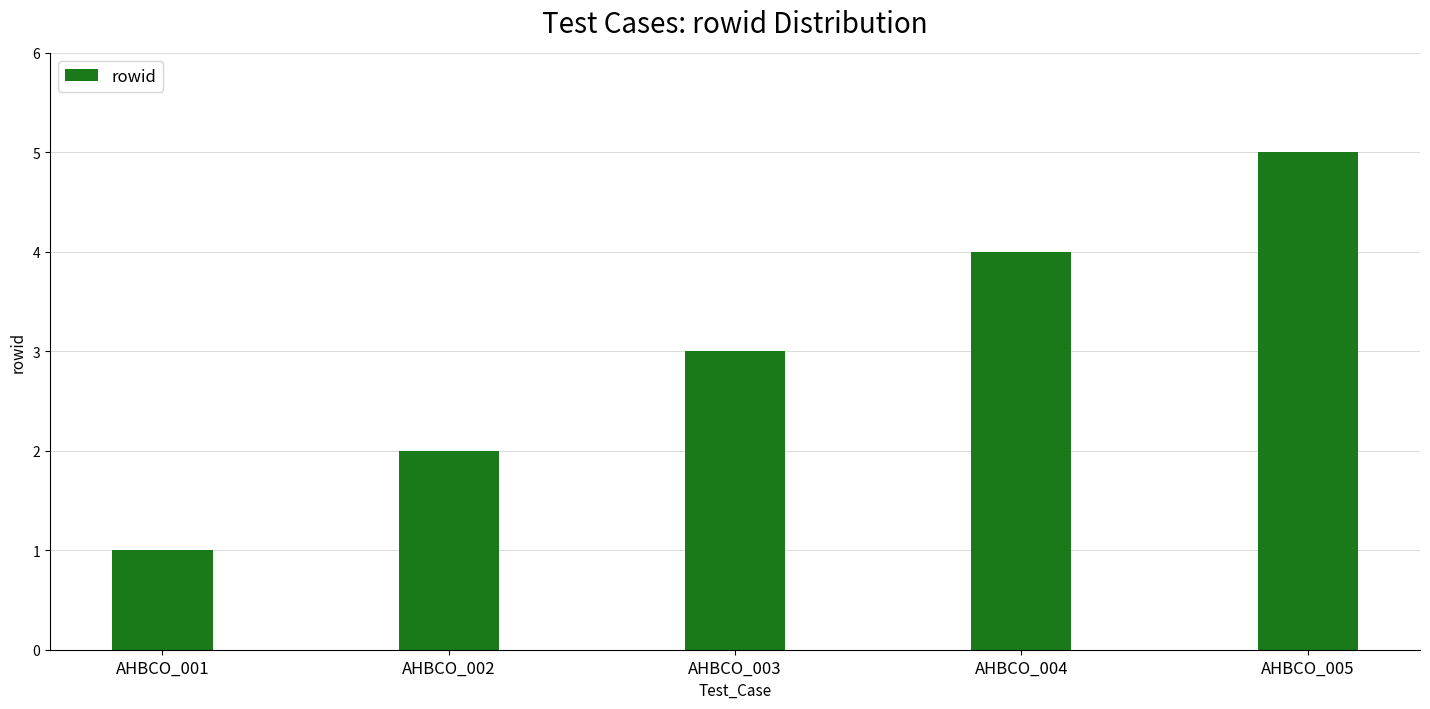

What is the ratio of the value at AHBCO_005 to the value at AHBCO_003?

1.7